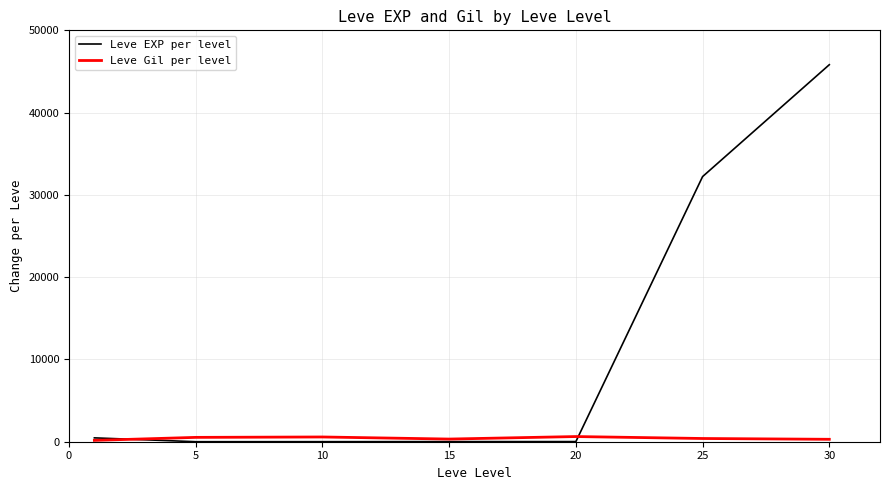

What is the greatest value displayed?

45822.0